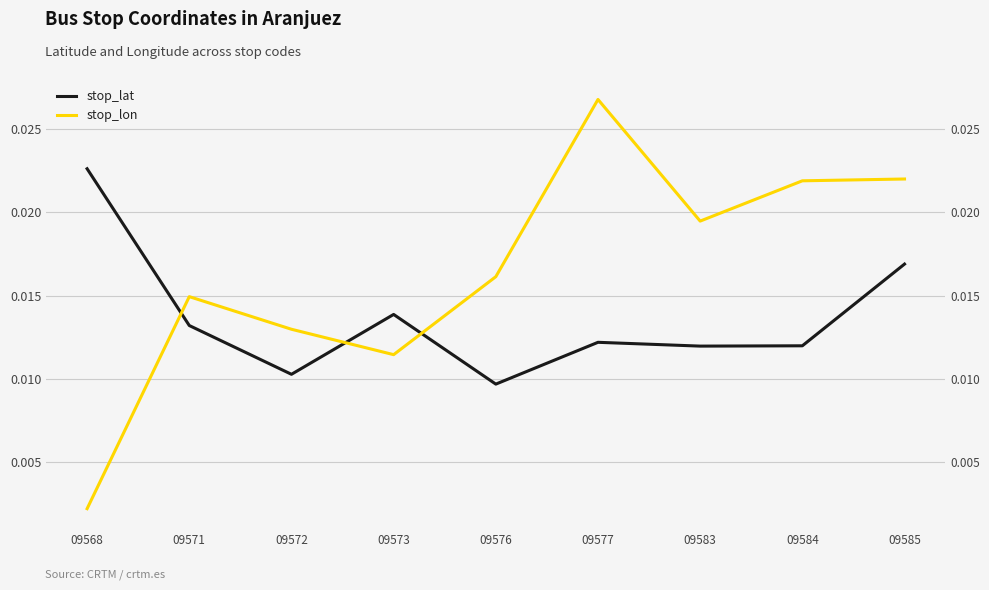

Does the chart have visible grid lines?

Yes